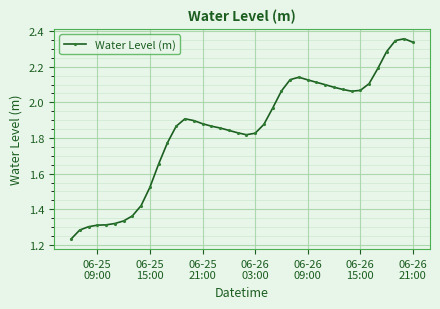

What is the difference between the maximum and minimum values?

1.1